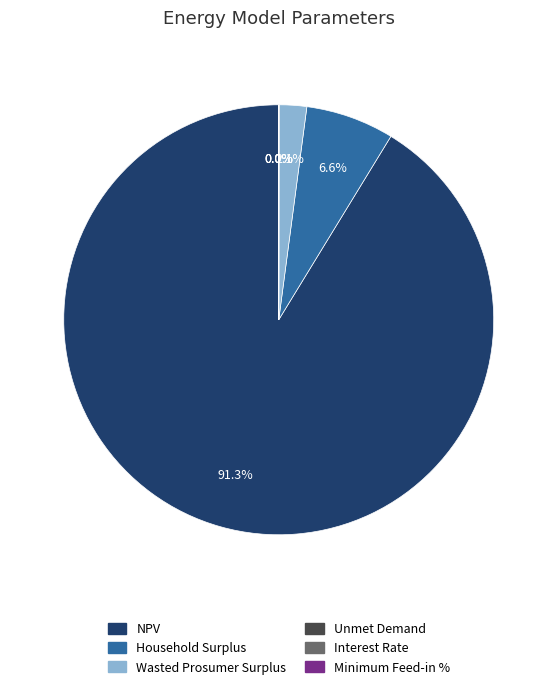

What percentage is the Wasted Prosumer Surplus slice, to the nearest percent?

2%